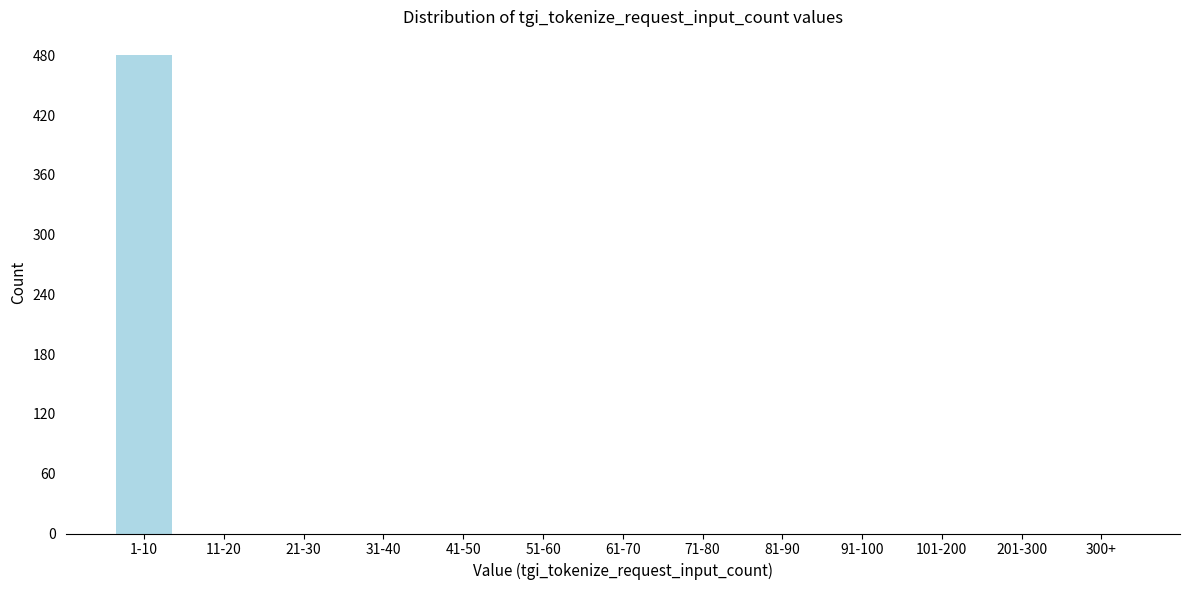

Reading right to left, extract all data points from this chart.

300+=0	201-300=0	101-200=0	91-100=0	81-90=0	71-80=0	61-70=0	51-60=0	41-50=0	31-40=0	21-30=0	11-20=0	1-10=480